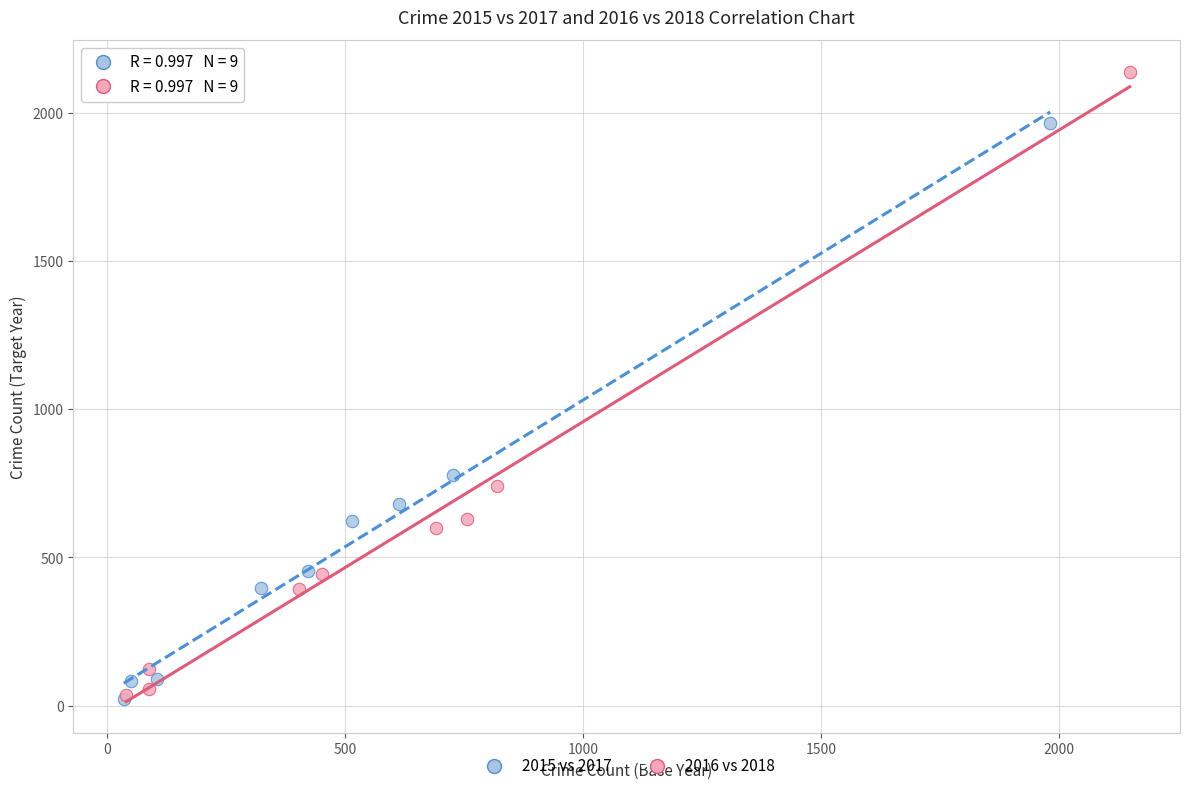

Which series has the largest Y range (max minus min)?

2016 vs 2018